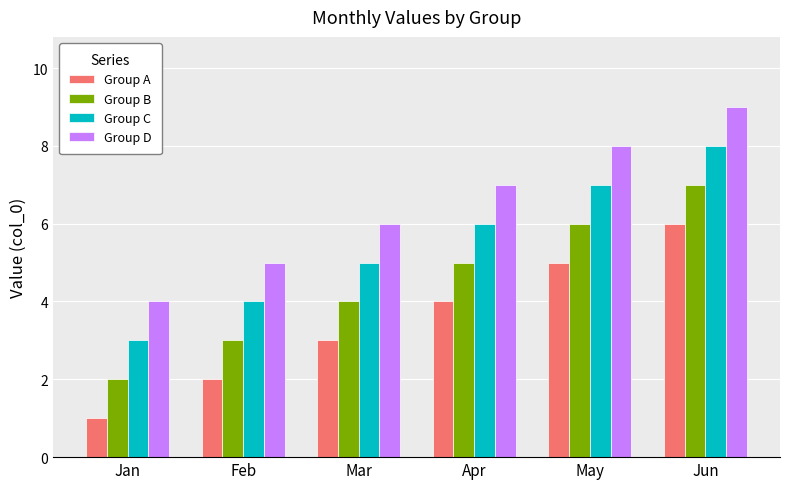

Which category has the highest value across all series?

Jun